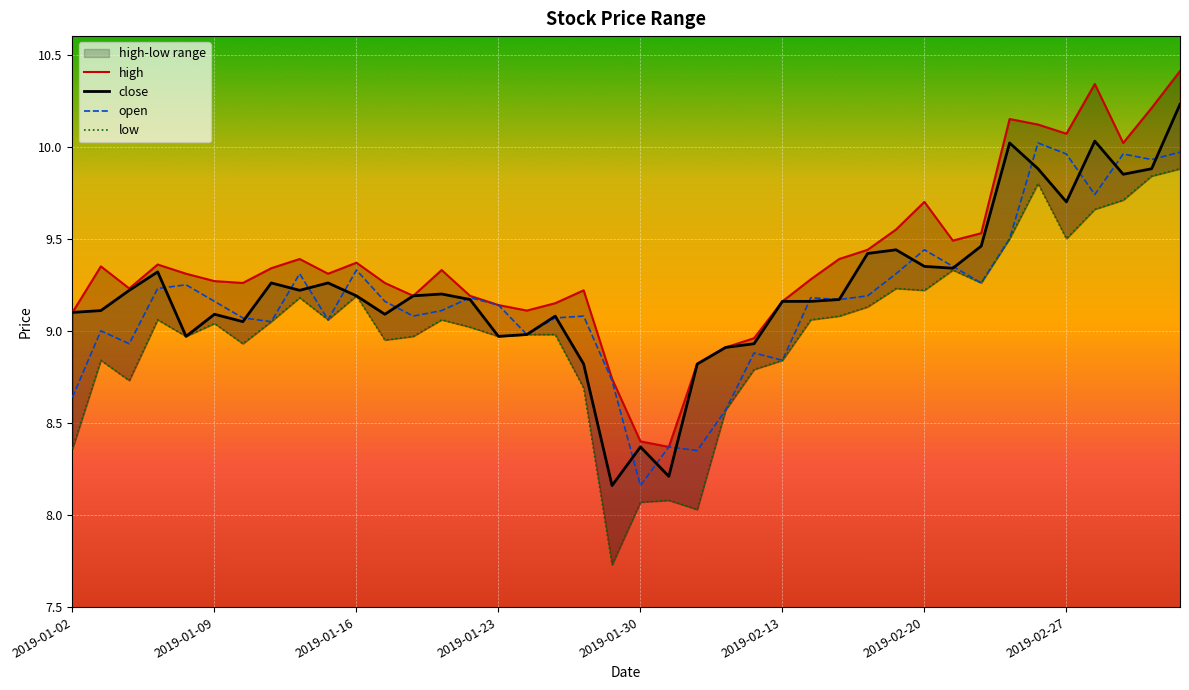

Which category has the lowest value across all series?

19